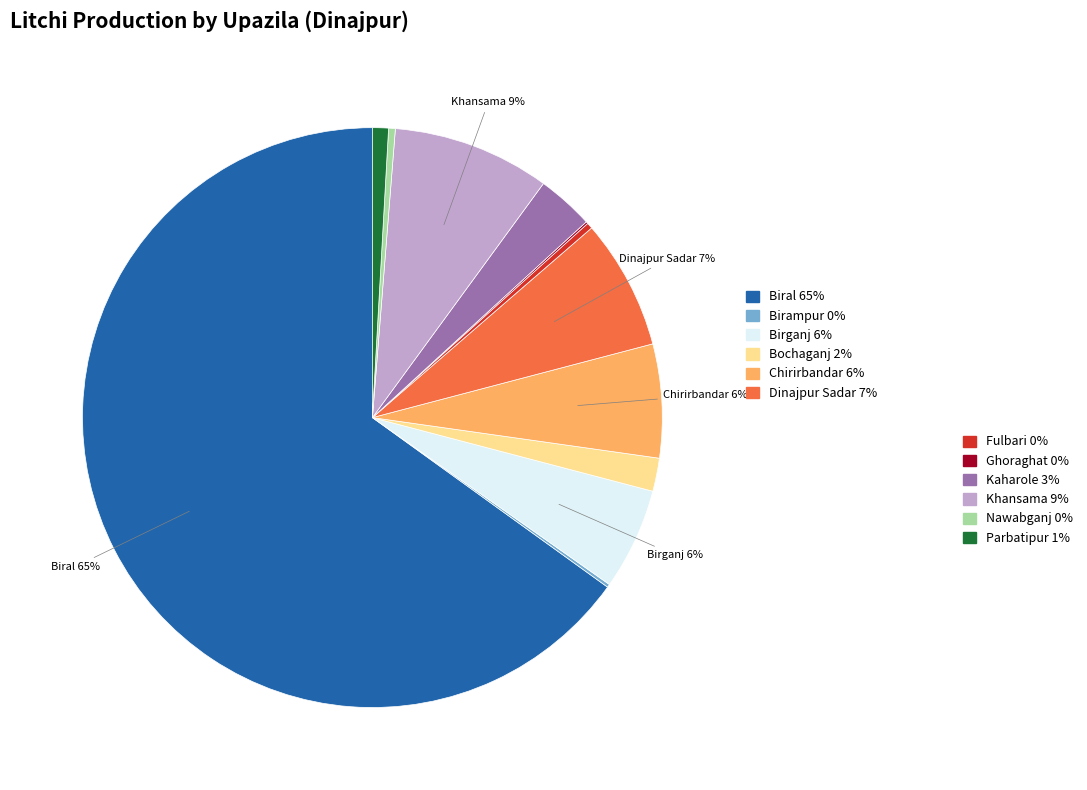

Is there any slice that represents more than half of the pie?

Yes